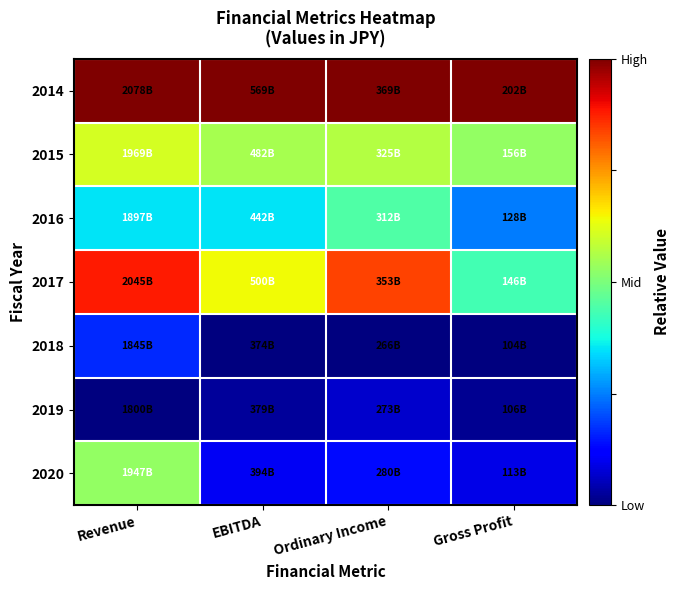

Which label corresponds to the smallest value in the chart?

EBITDA